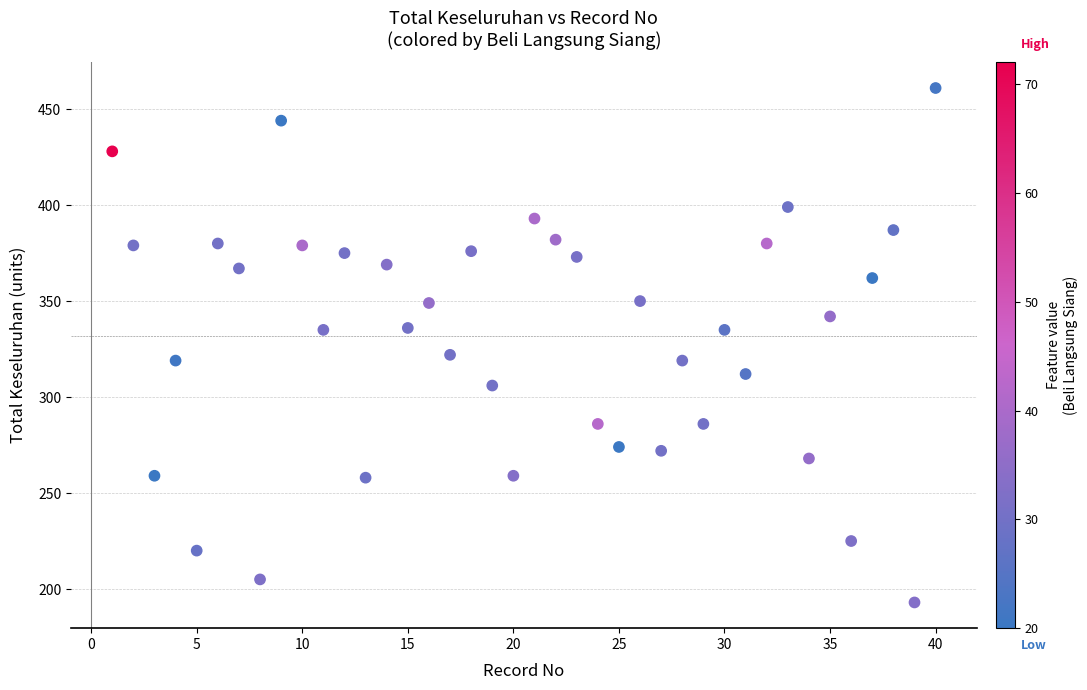

What is the range of X values (max minus min)?

39